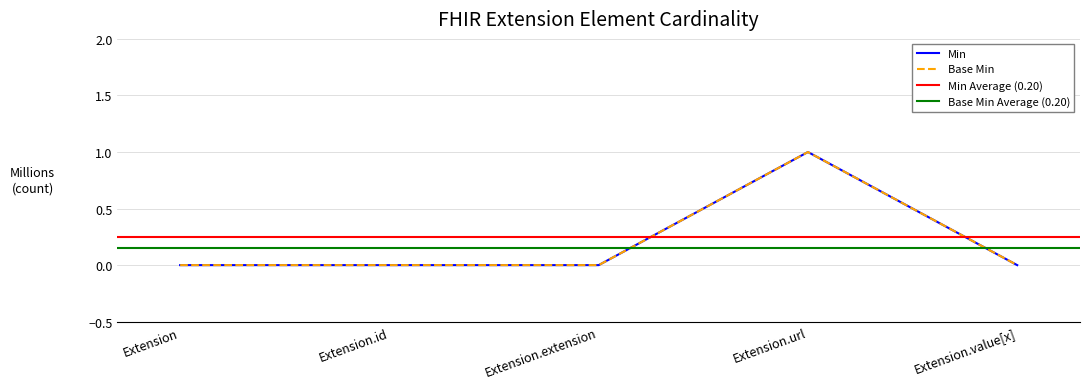

What is the sum of all Min values?

1